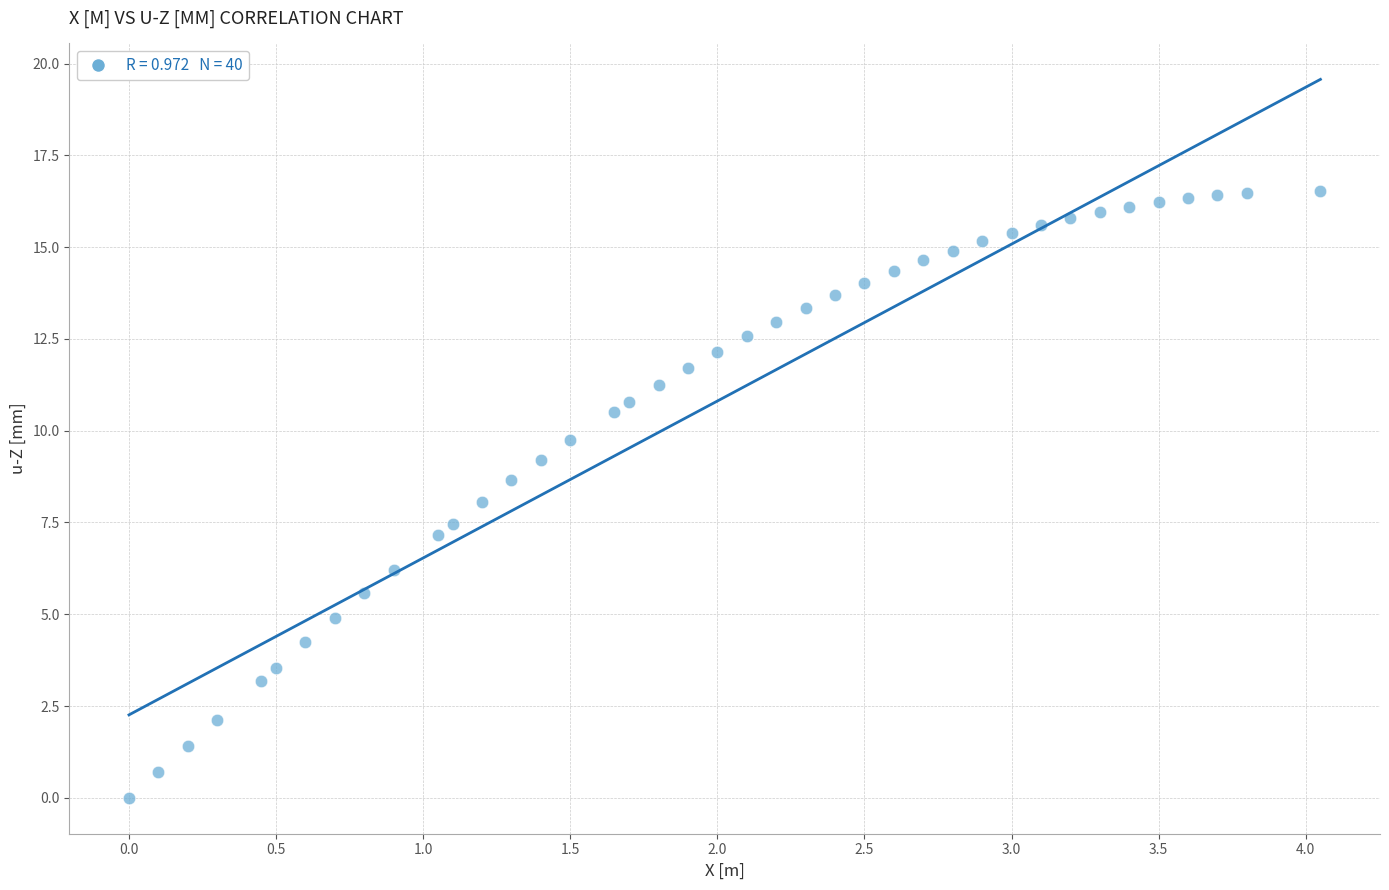

What is the range of X values (max minus min)?

4.1